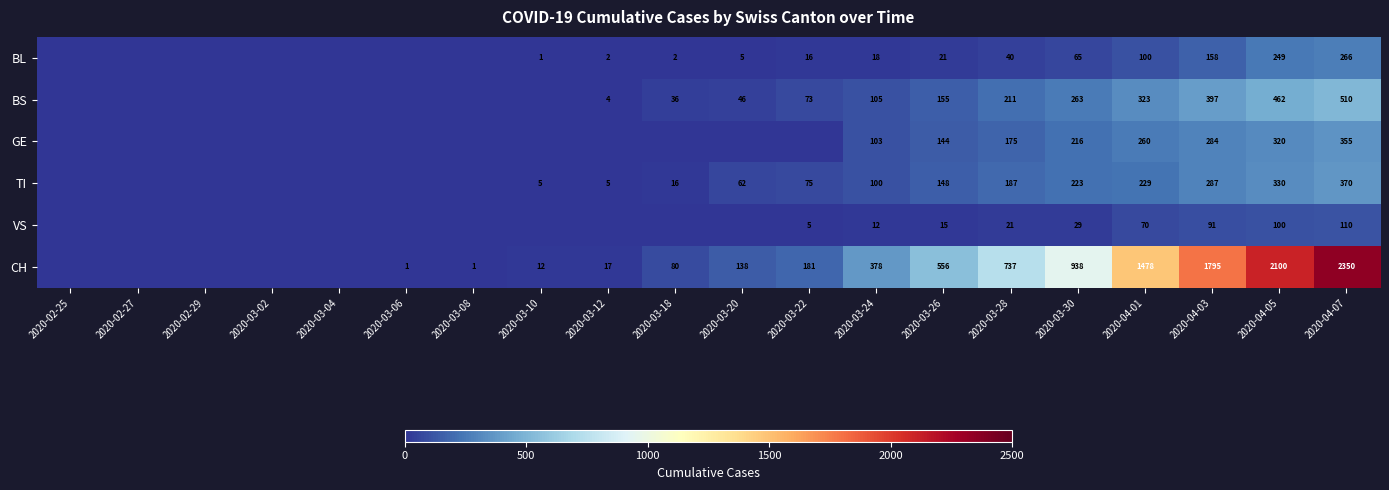

The value of CH at 2020-03-08 is 0. True or false?

False